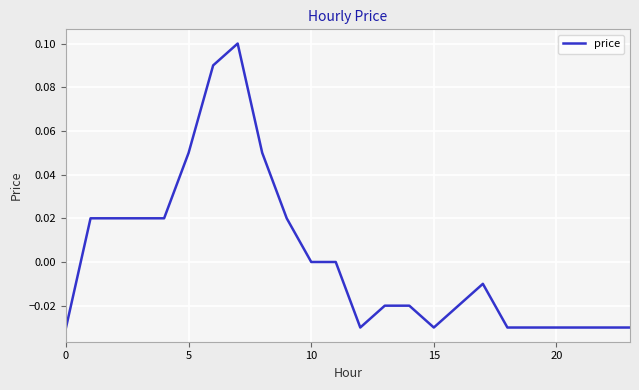

How many lines are shown in the chart?

1